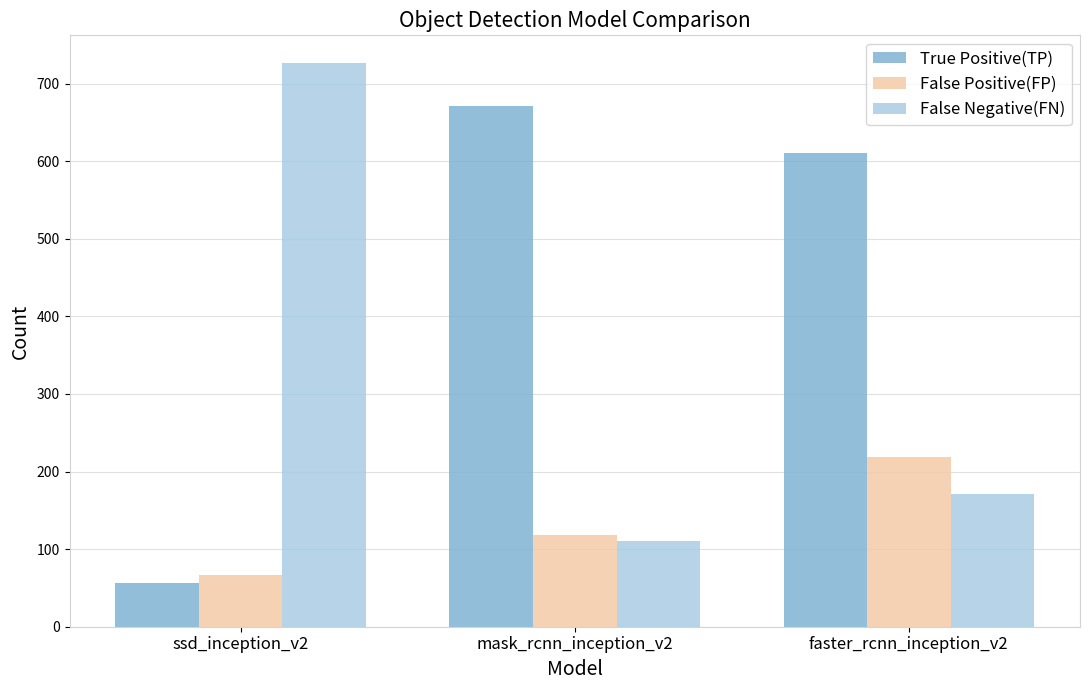

Reading left to right, transcribe all the data shown in this chart.

True Positive(TP): 56	671	611
False Positive(FP): 67	118	219
False Negative(FN): 726	111	171